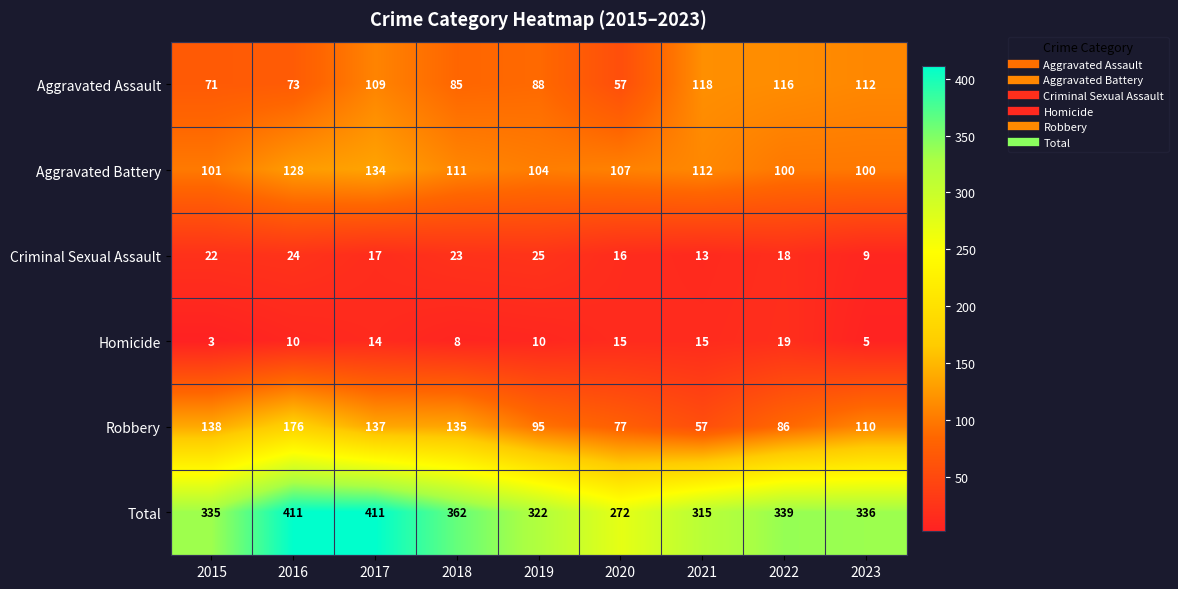

What is the greatest value displayed?

411